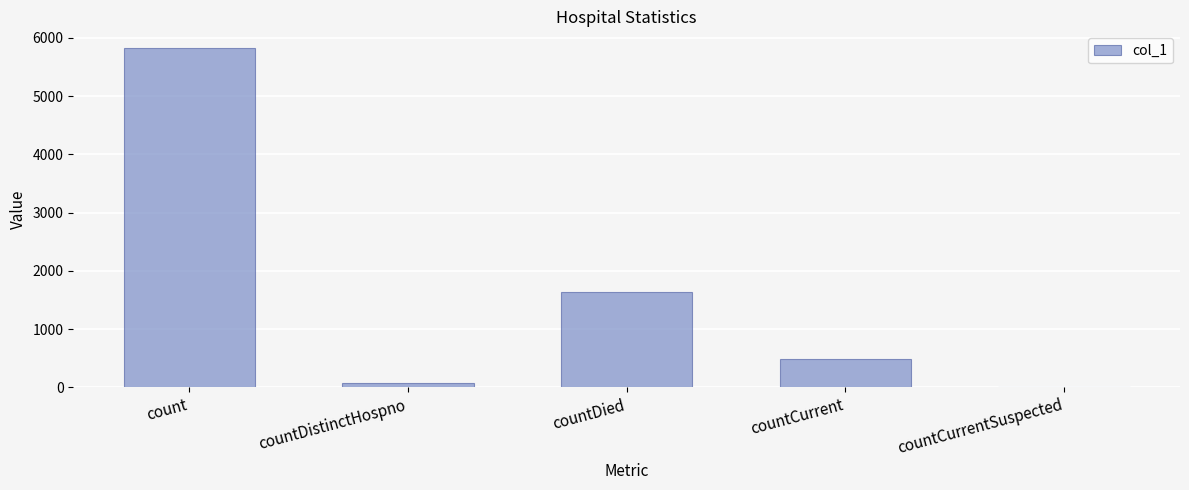

How many positive values are there?

4